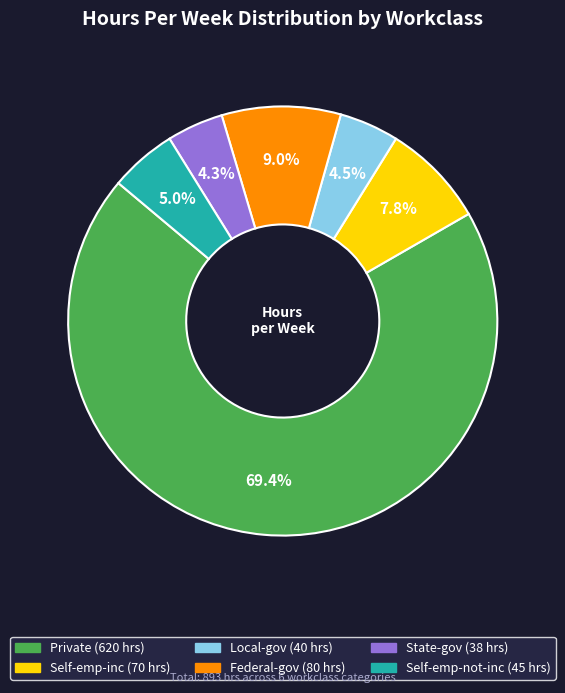

To the nearest percent, what is the combined percentage of Private and Local-gov?

74%